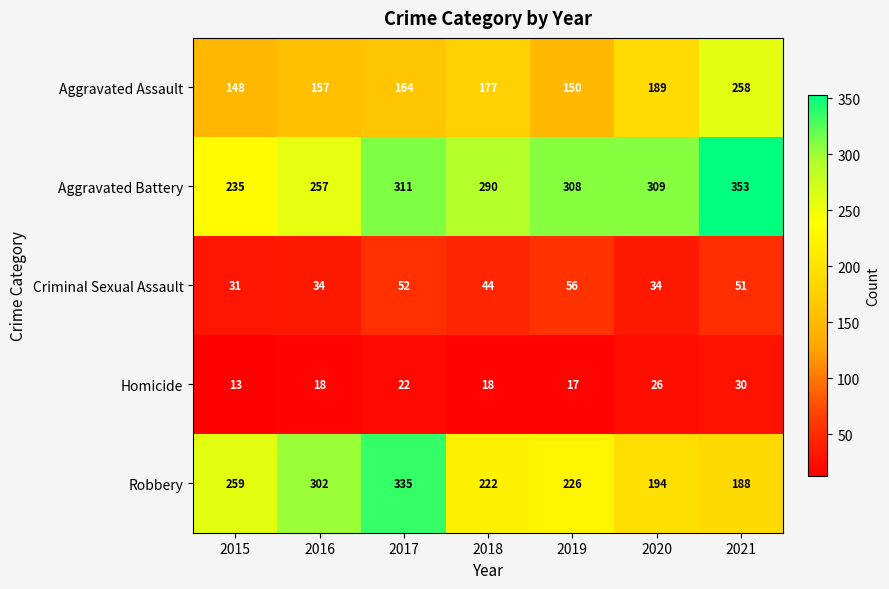

What is the sum of all Aggravated Battery values?

2063